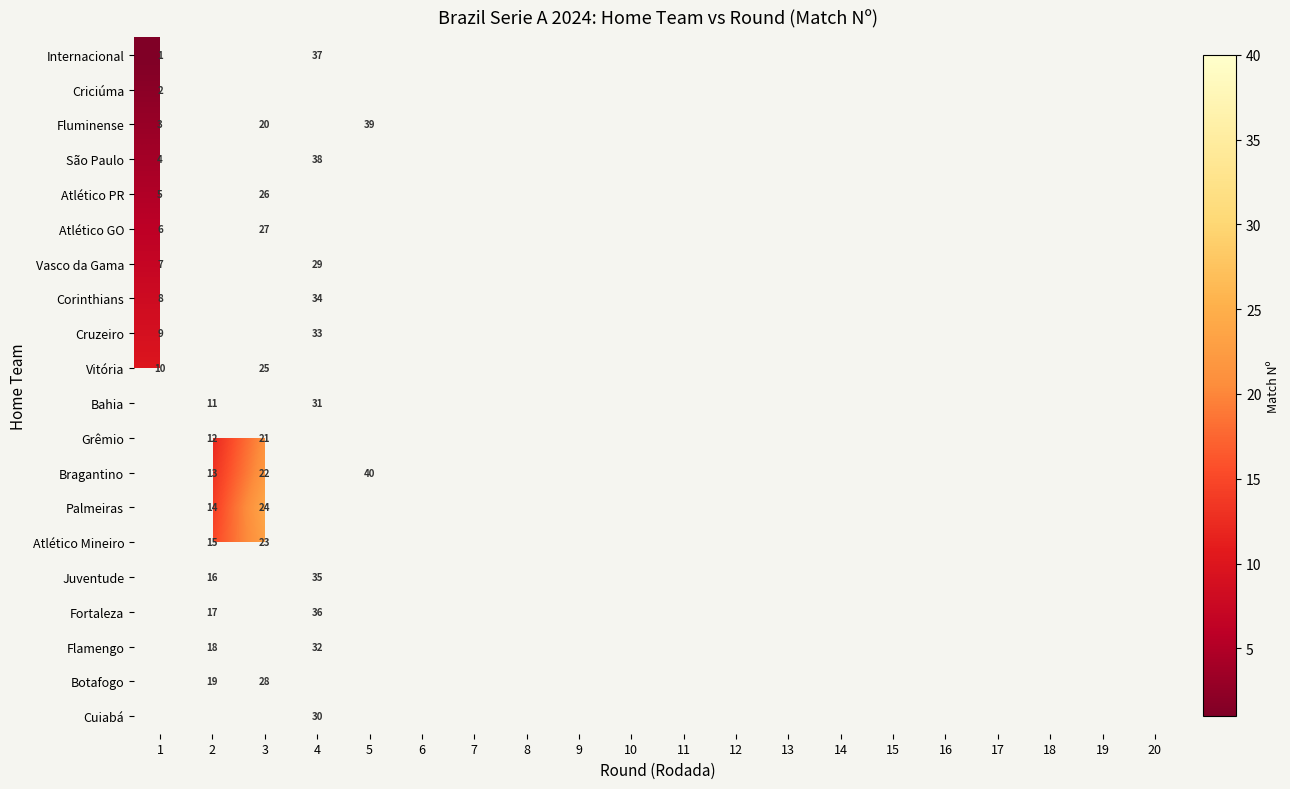

Is it true that Cruzeiro equals 5 at 1?

False